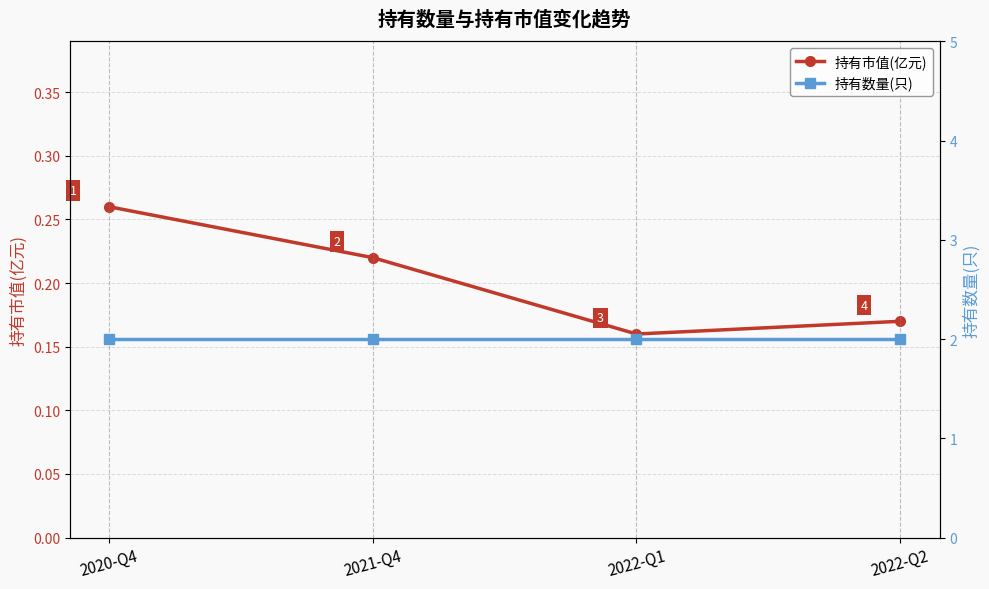

What is the total value across all series at 2021-Q4?

2.2